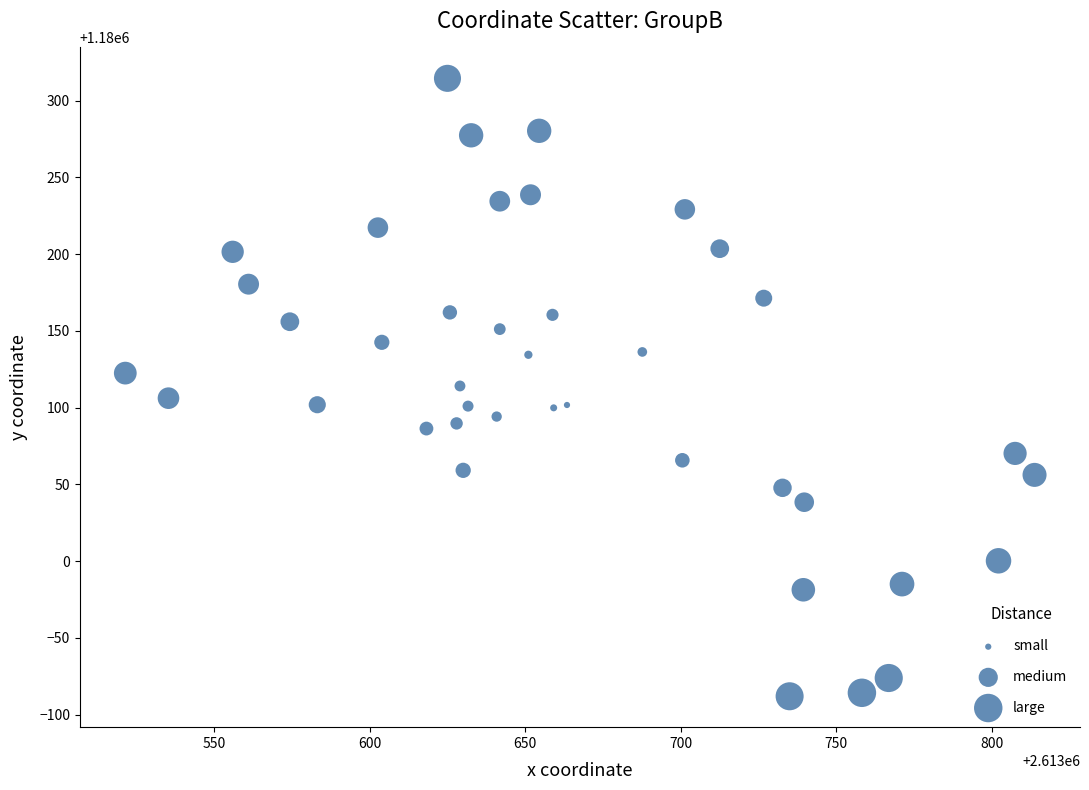

What is the range of Y values (max minus min)?

402.6